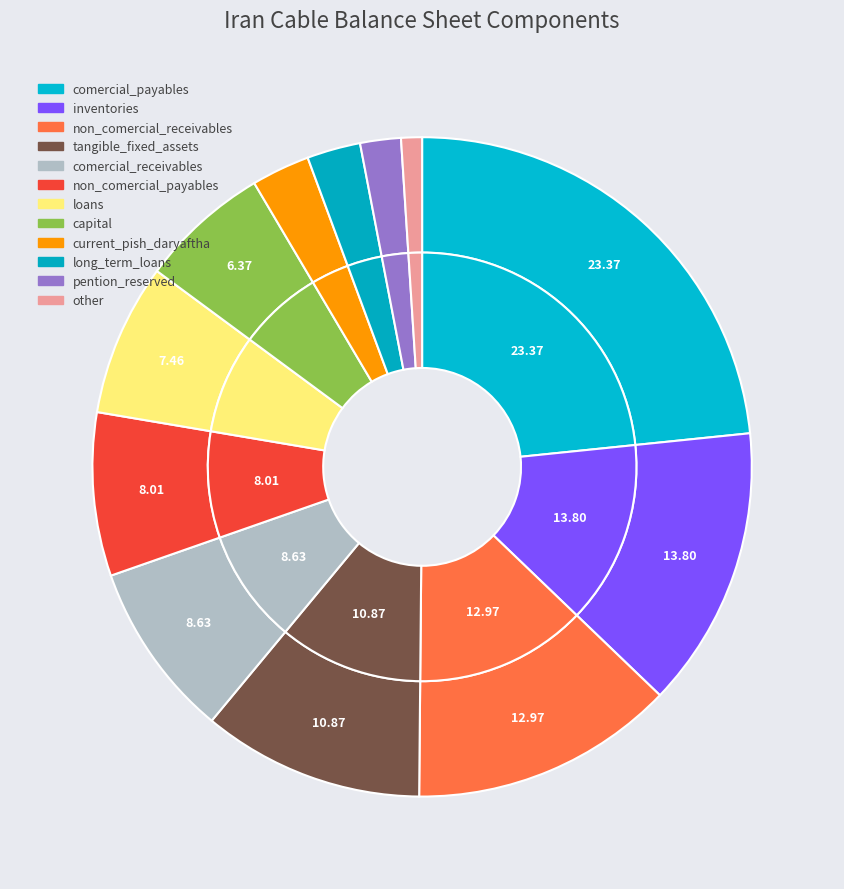

Is the sum of intangible_assets and loans greater than half?

No